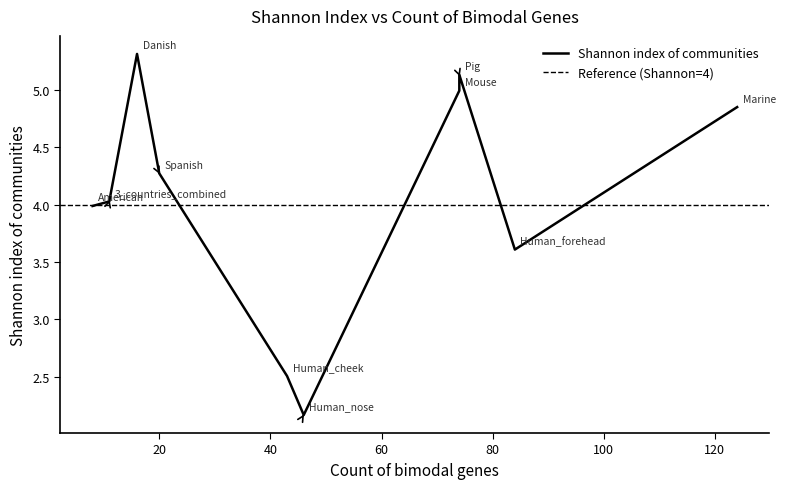

List the labels in order of value, largest first.

Danish, Pig, Mouse, Marine, Spanish, 3_countries_combined, American, Human_forehead, Human_cheek, Human_nose